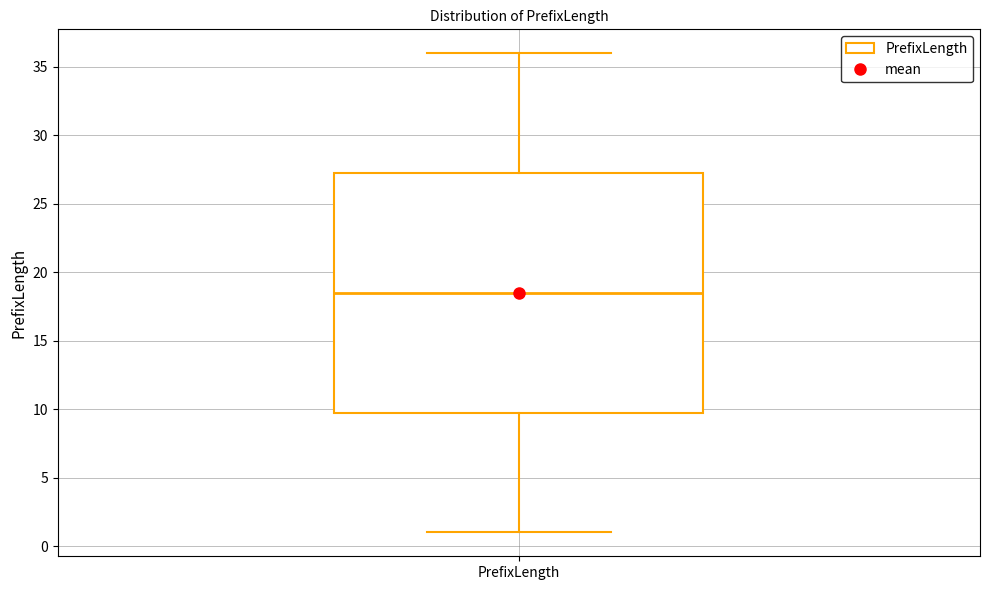

Where does the median line of the box for PrefixLength sit on the y-axis? The values are not printed on the chart, so give them approximately, as read against the axis.

18.5